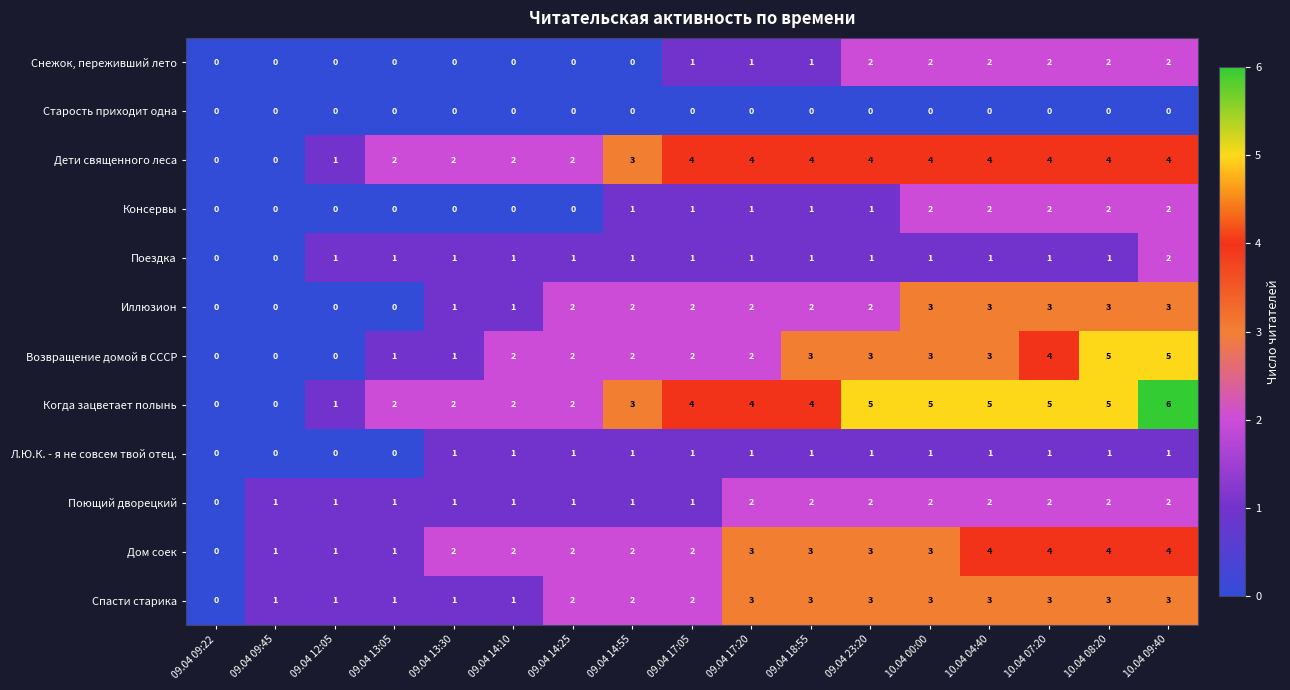

Count the Консервы values in the range 0 to 2.

17